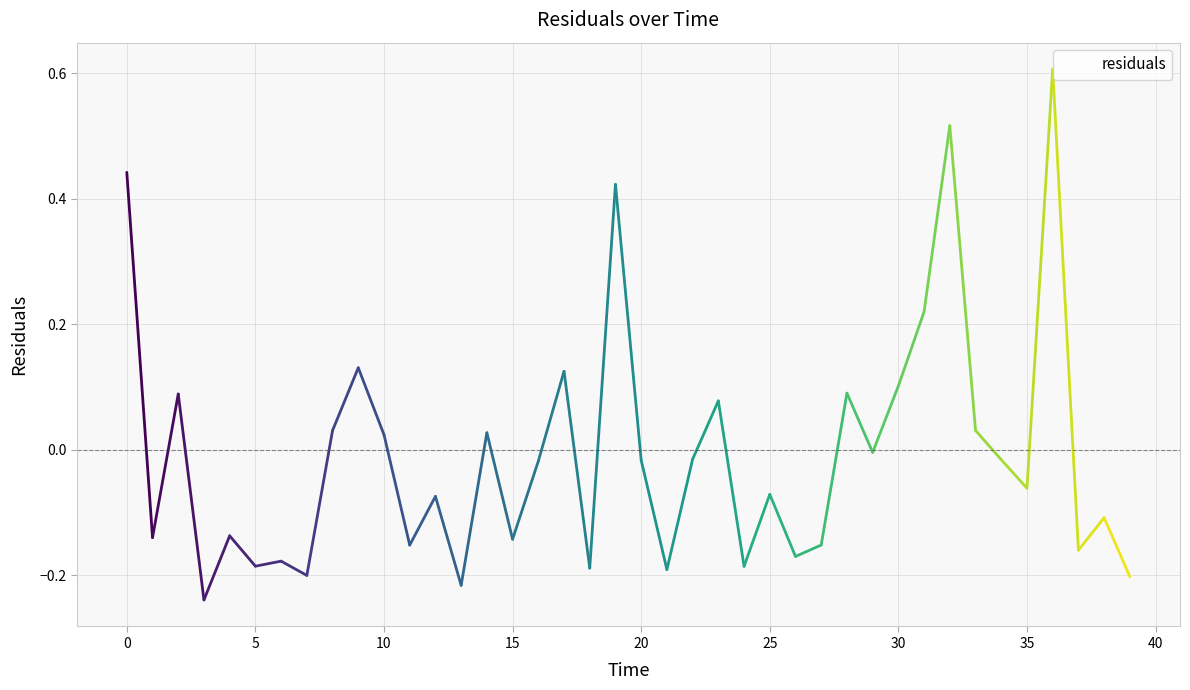

What is the difference between the maximum and minimum values?

0.8